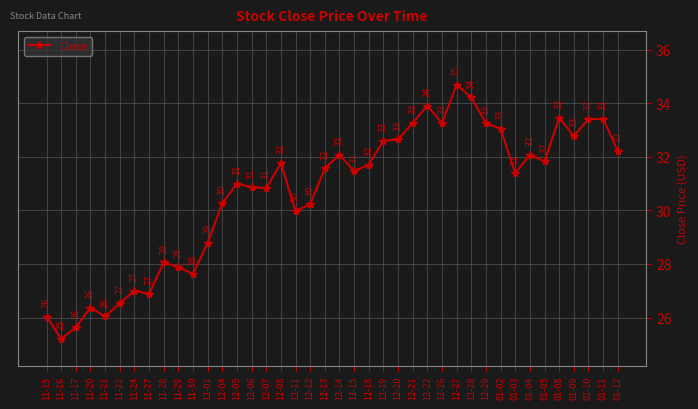

Is this an area chart (filled region under the line)?

No